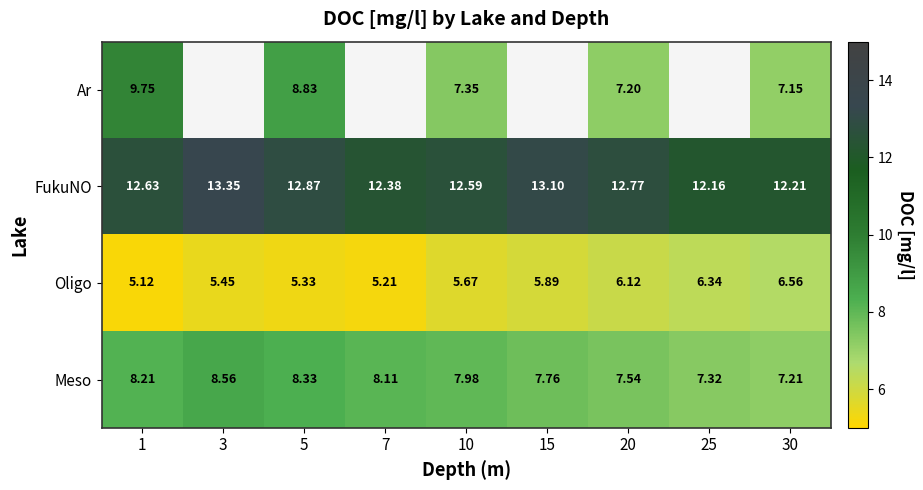

What is the greatest value displayed?

13.3